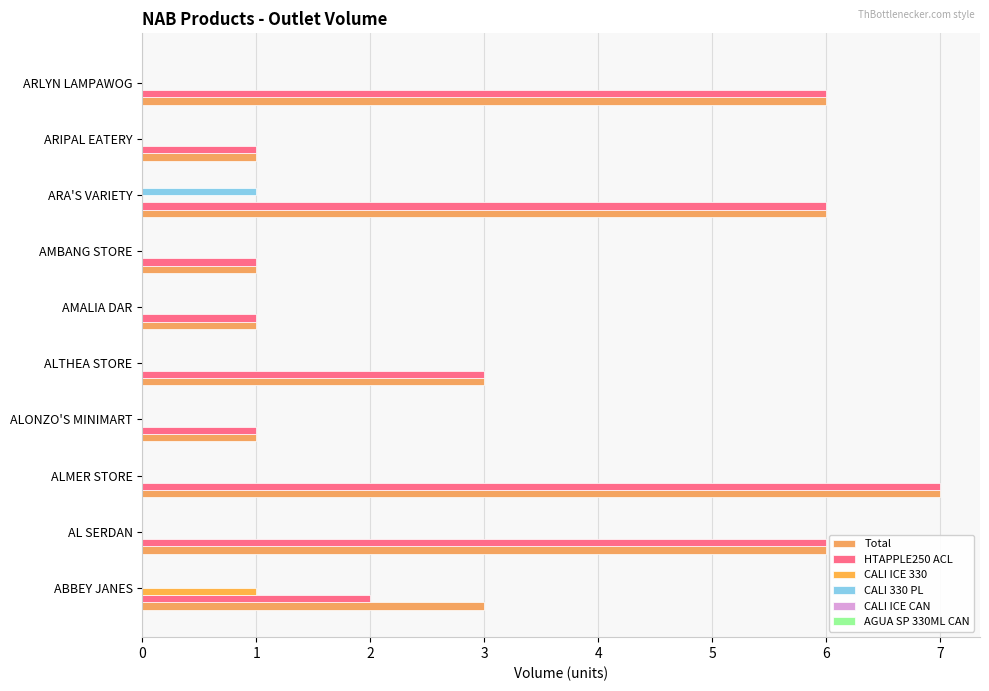

Which series has the largest total across all categories?

Total